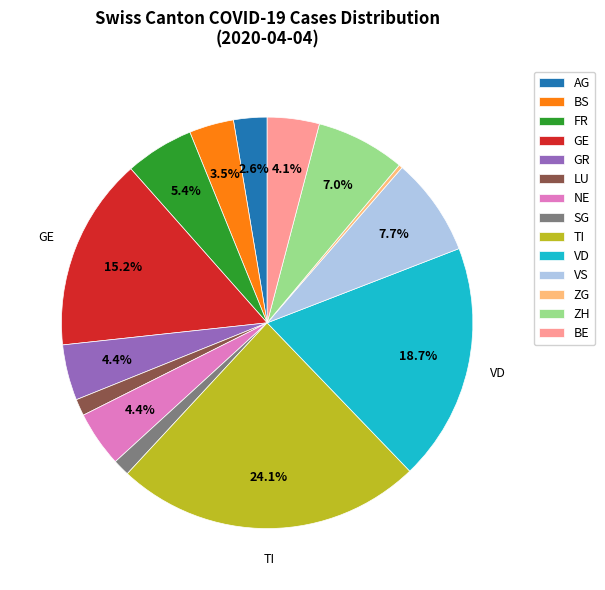

Which slice is the smallest?

ZG